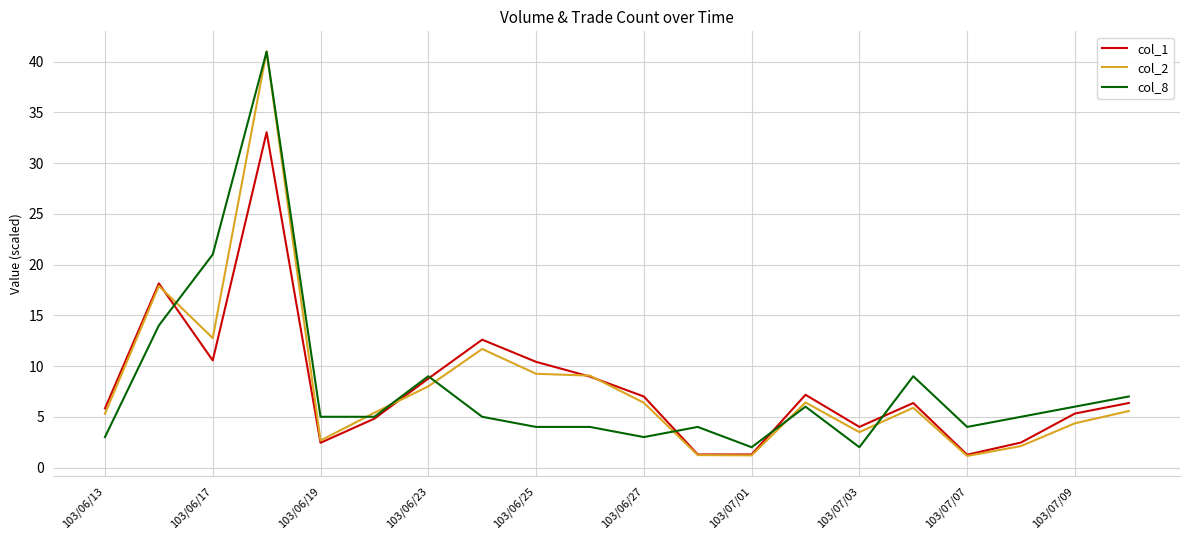

What is the lowest value of the col_1 series?

1.3